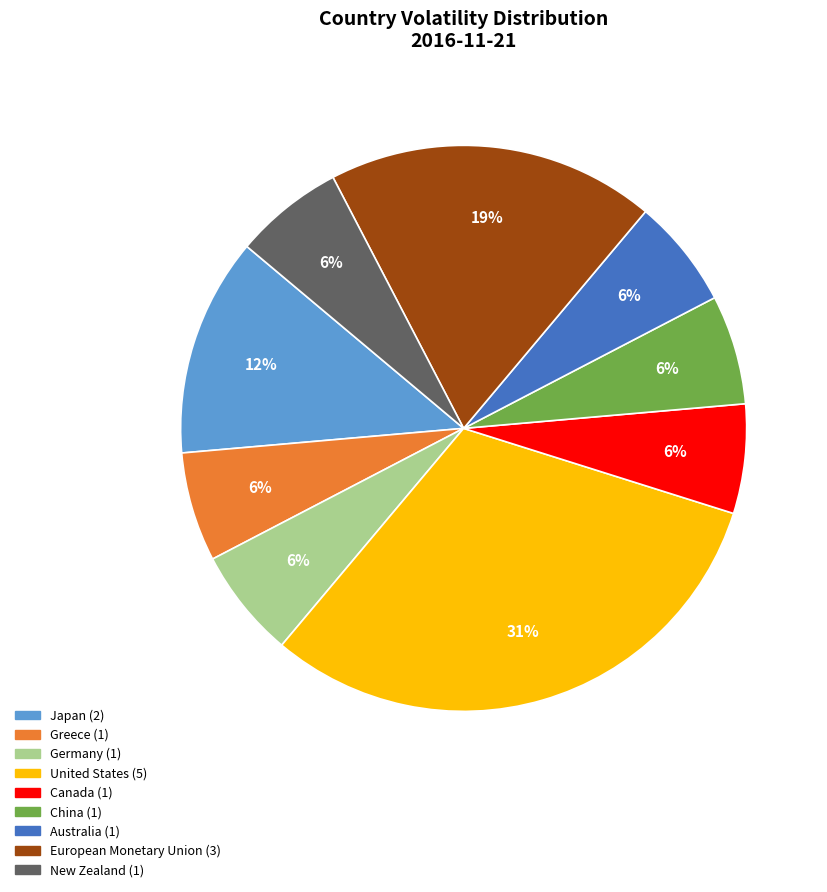

To the nearest percent, what is the average slice percentage?

11%